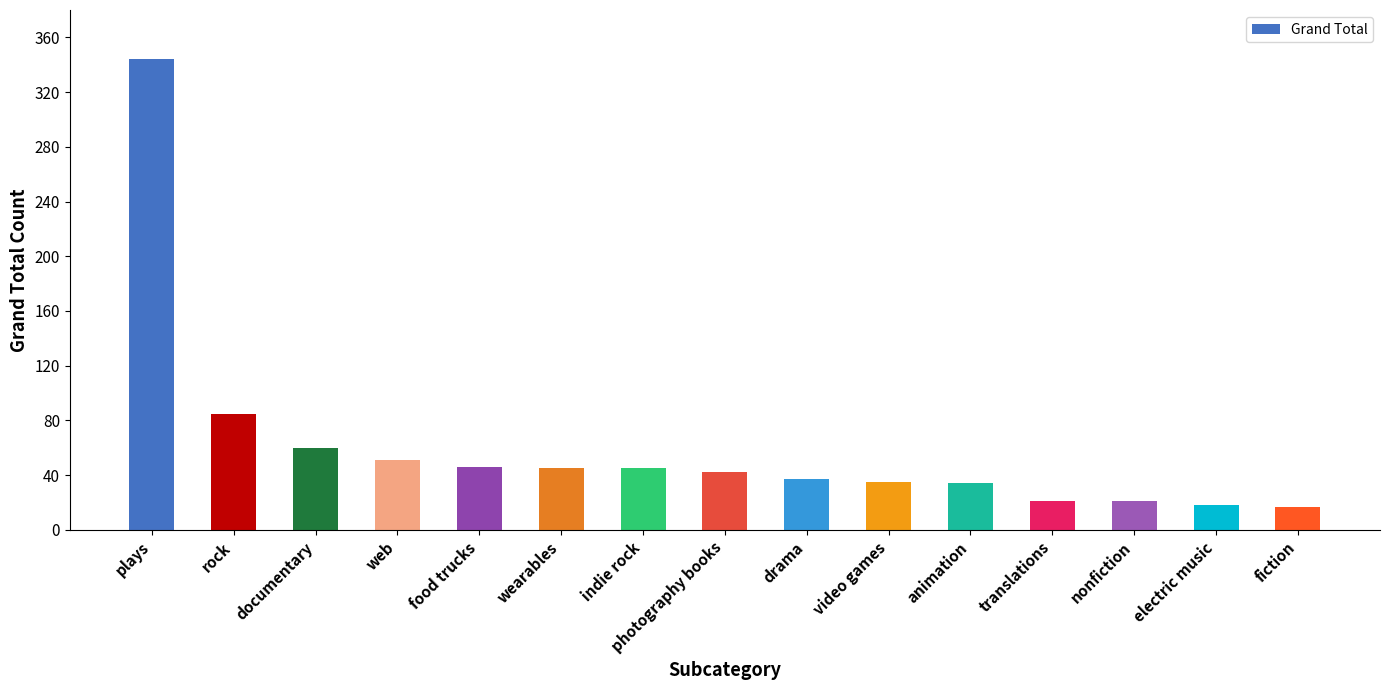

Is it true that the value at fiction is 17?

True